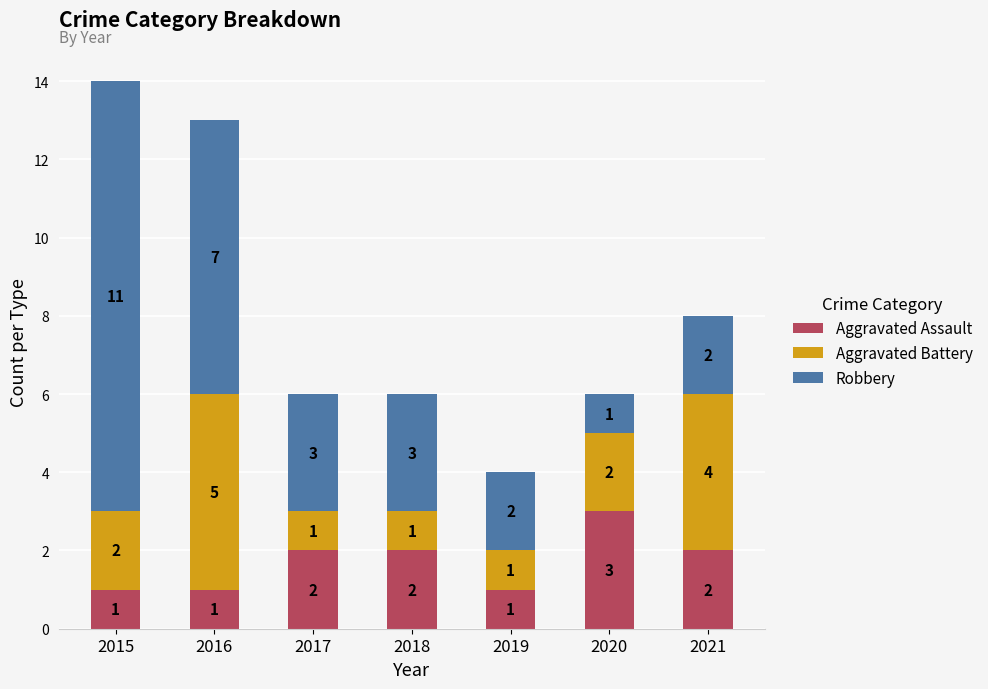

What is the highest value of the Aggravated Assault series?

3